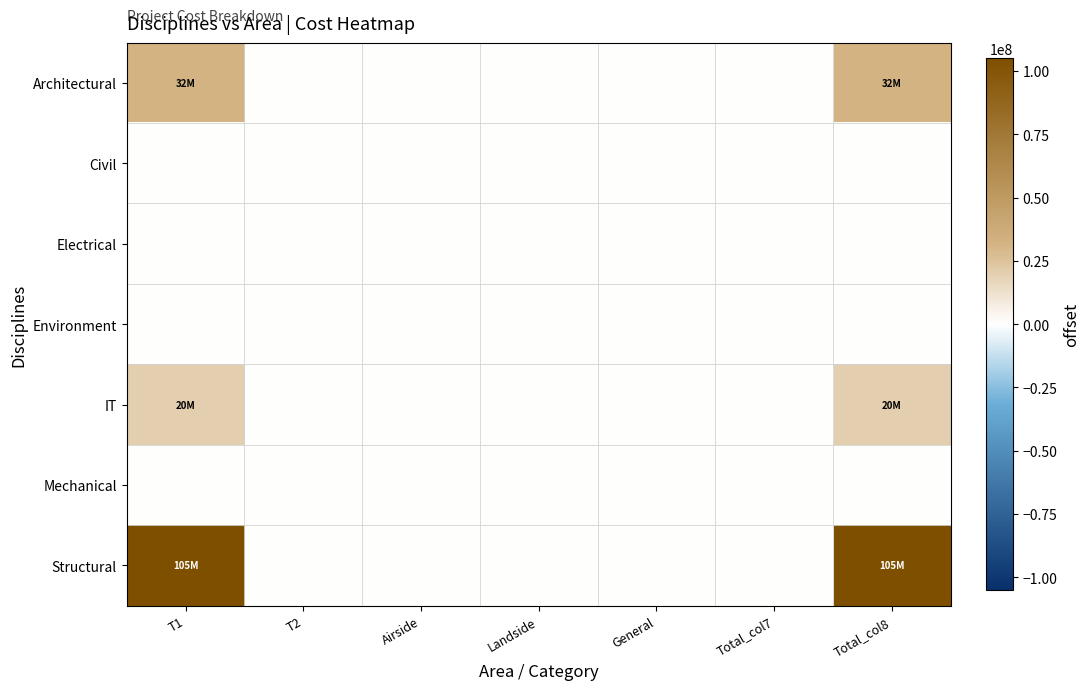

At which category is the sum across all series the highest?

T1